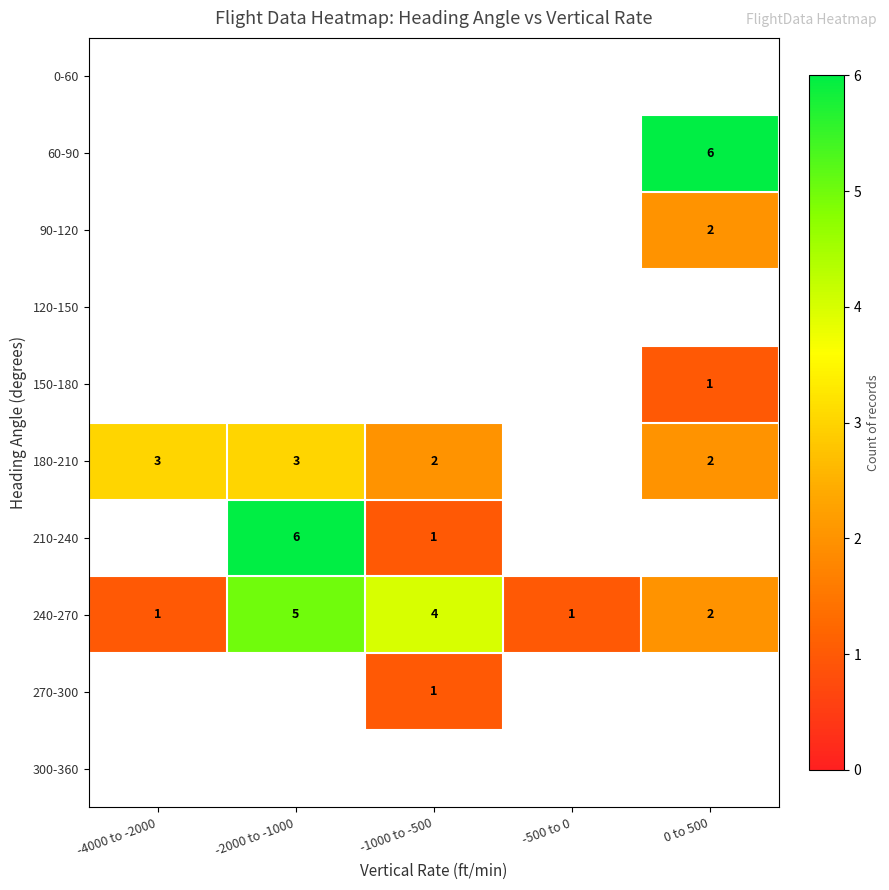

How many series are shown in this chart?

10